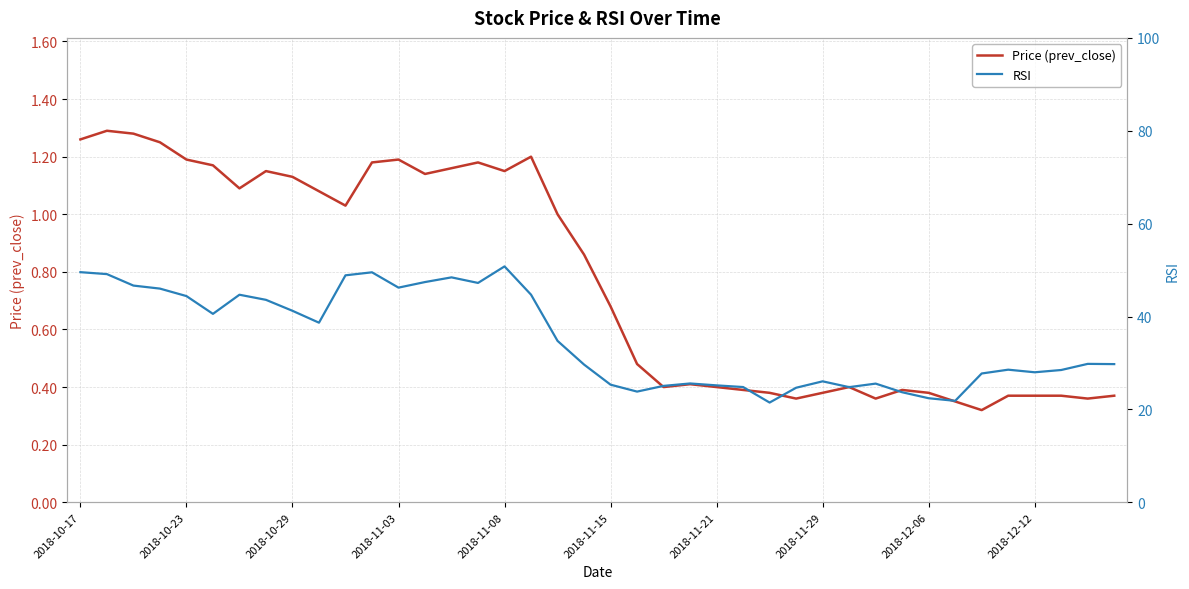

True or false: RSI and Price (prev_close) intersect in this chart.

False